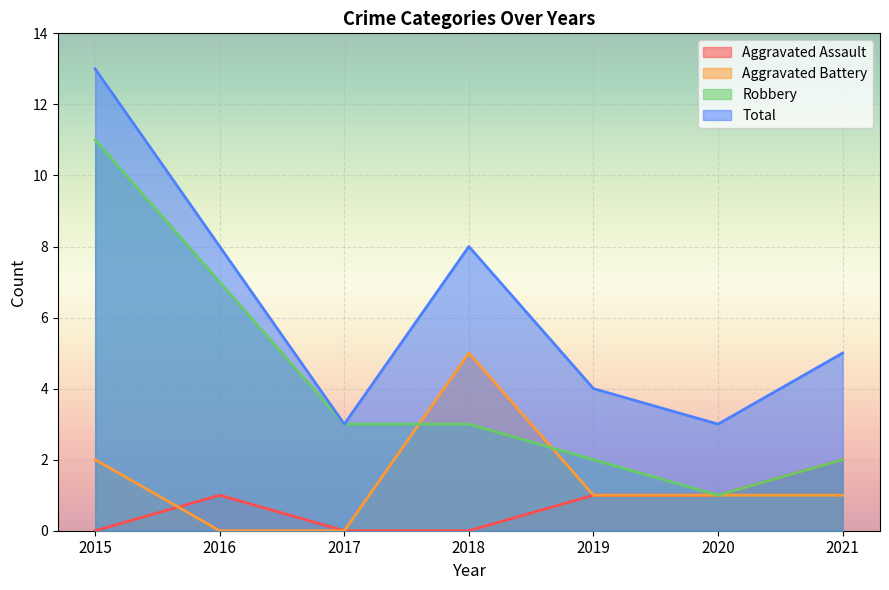

Which series has the widest spread of values?

Robbery